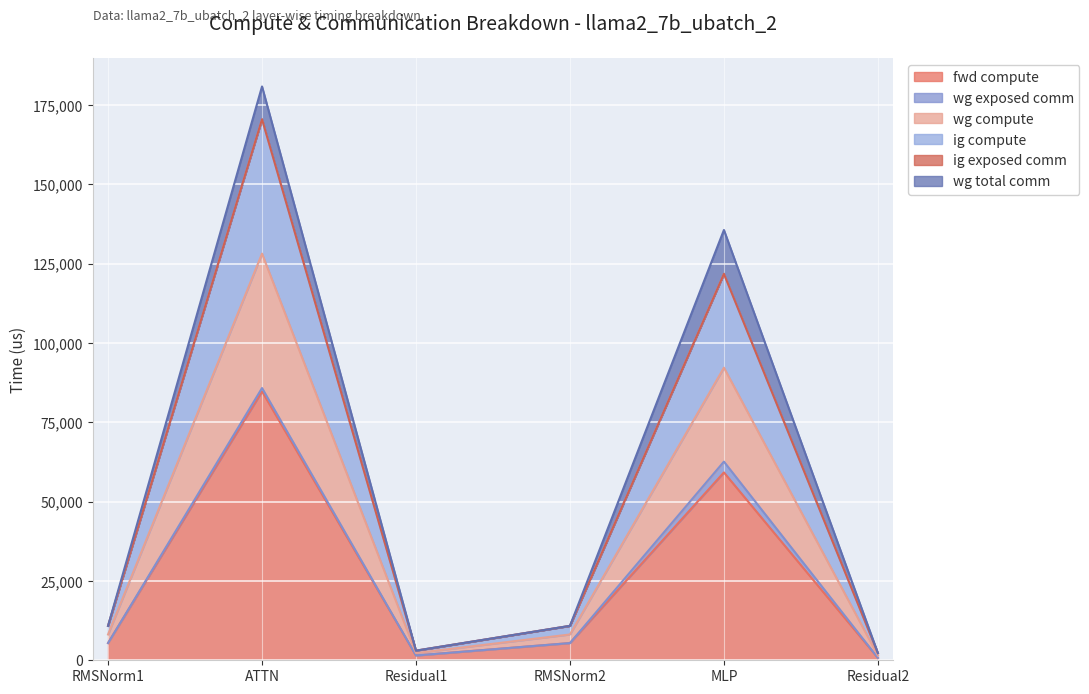

True or false: wg compute has more than 1 interior local peaks.

True